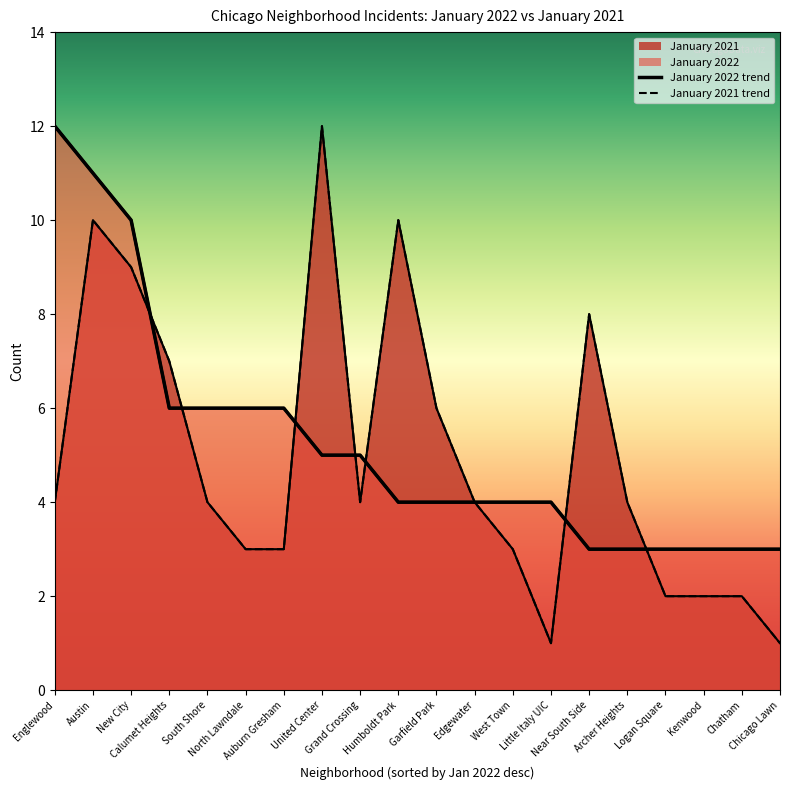

Rank the categories by value from lowest to highest.

Near South Side, Archer Heights, Logan Square, Kenwood, Chatham, Chicago Lawn, Humboldt Park, Garfield Park, Edgewater, West Town, Little Italy UIC, United Center, Grand Crossing, Calumet Heights, South Shore, North Lawndale, Auburn Gresham, New City, Austin, Englewood